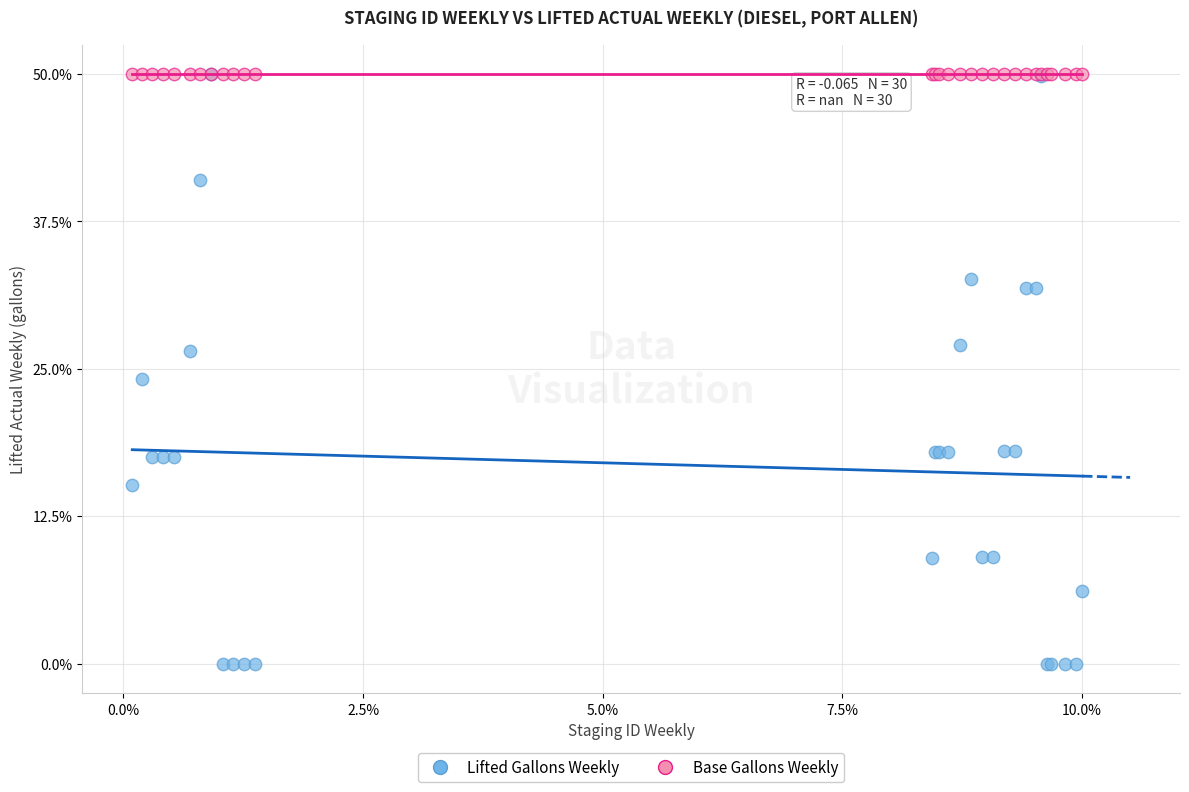

Which series contains the lowest Y value?

Lifted Gallons Weekly